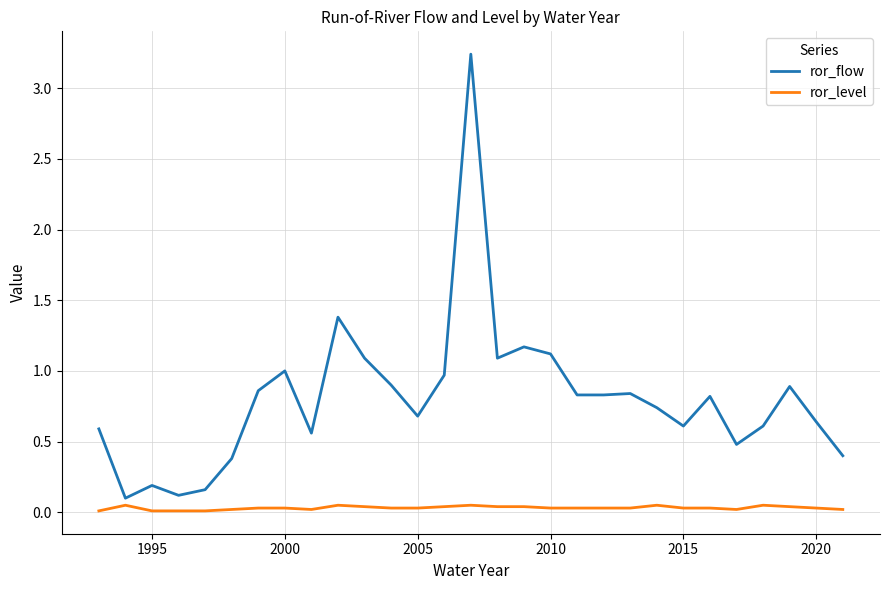

Which series has the largest total across all categories?

ror_flow